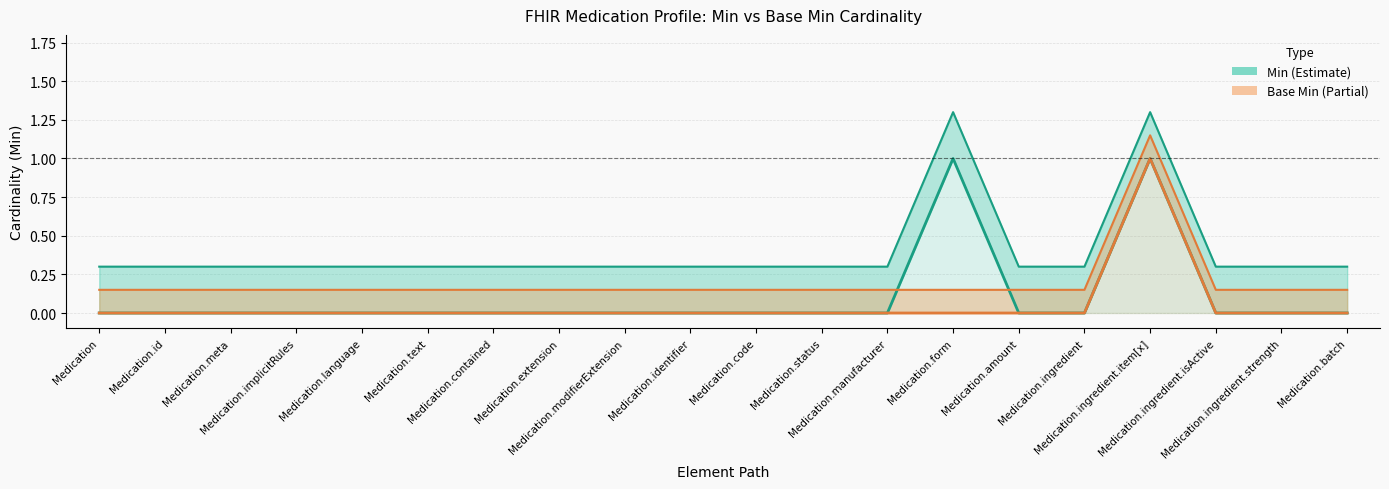

How many lines are shown in the chart?

2